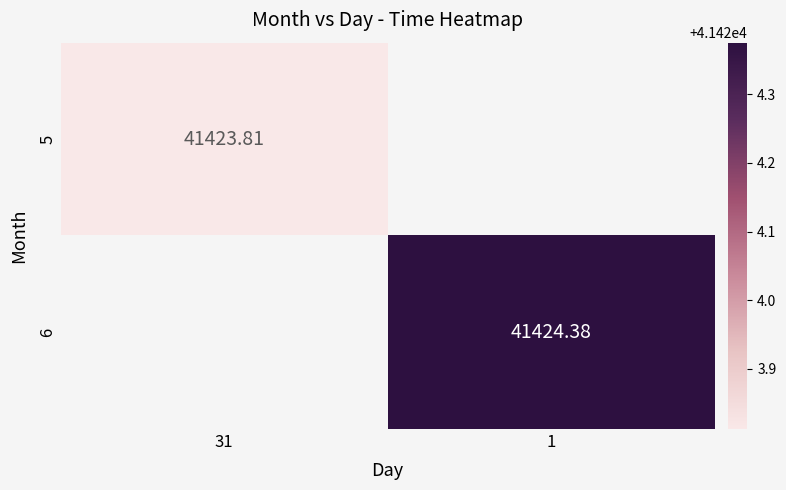

What is the highest value of the 5 series?

41423.8